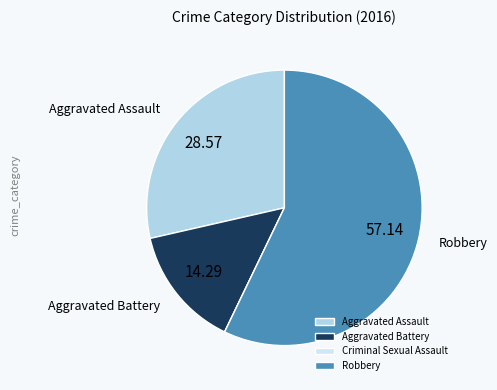

Is there a majority slice in this chart?

Yes